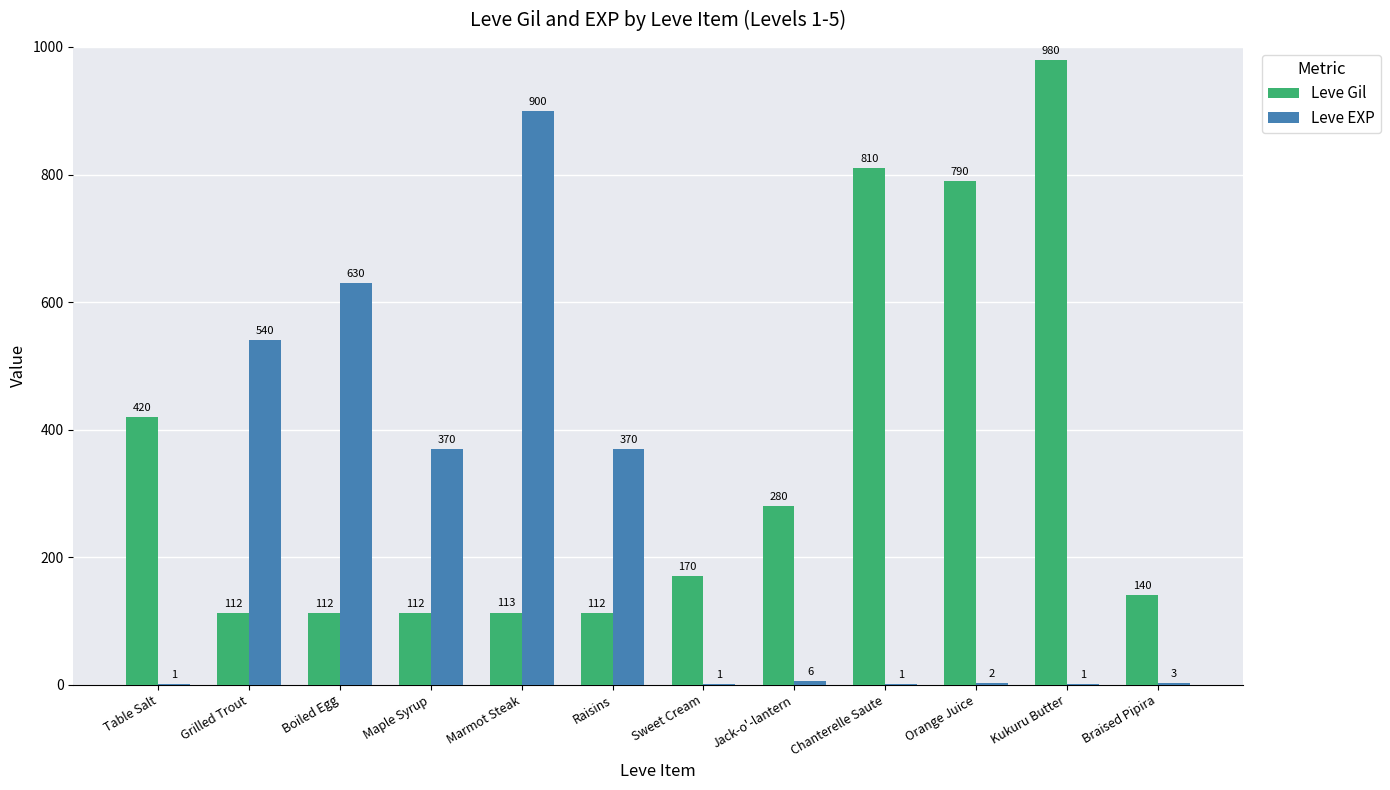

What is the difference between the Leve Gil values at Raisins and Sweet Cream?

58